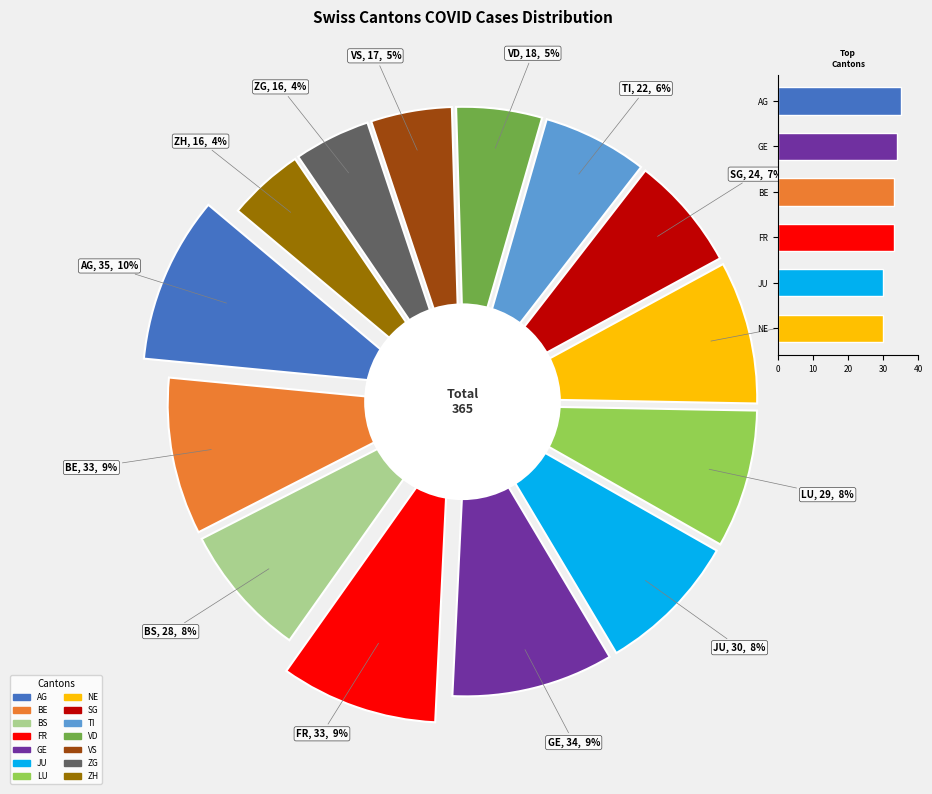

To the nearest percent, what portion does NE represent?

8%